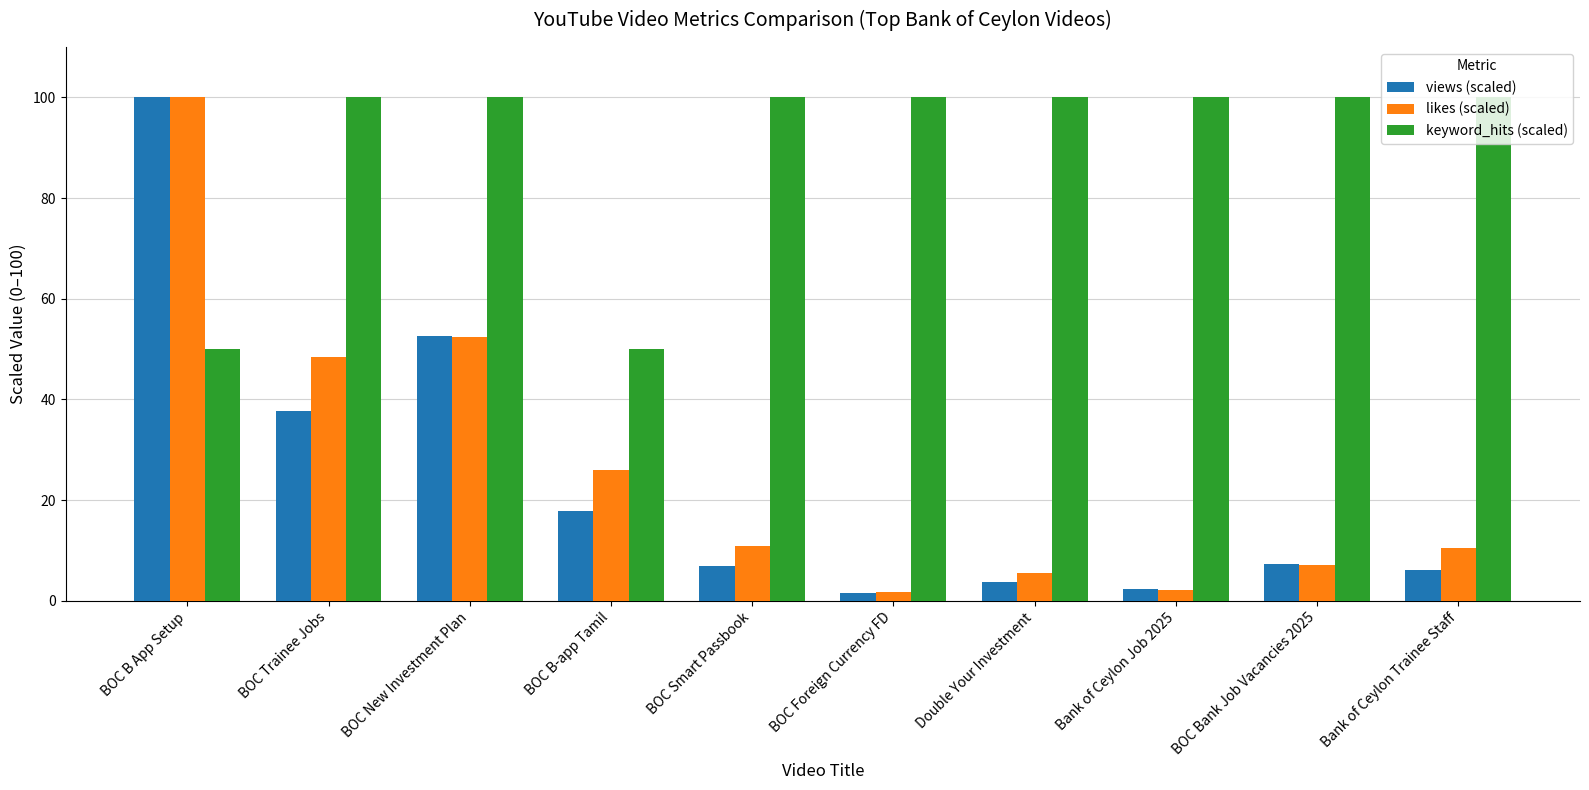

Which series has the largest total across all categories?

keyword_hits (scaled)